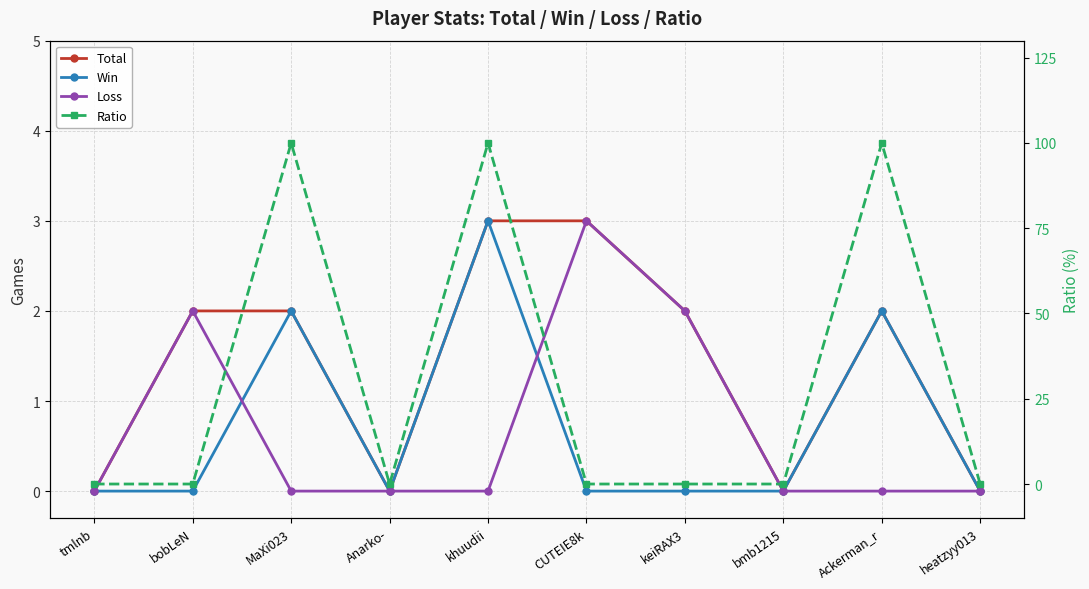

At which category does Win reach its first local valley?

Anarko-